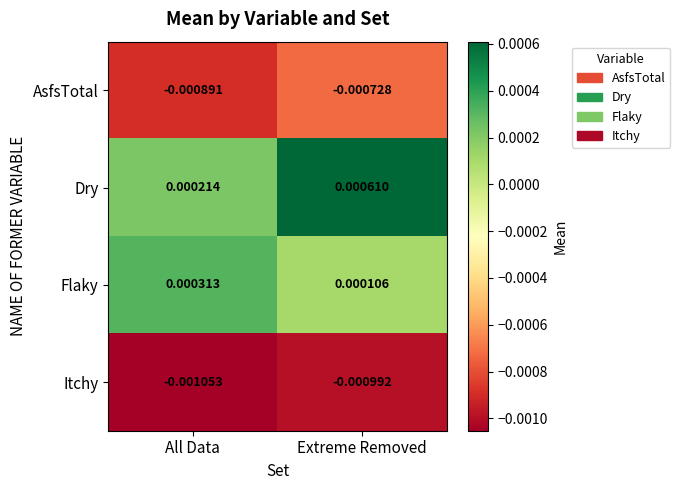

Is the value of Flaky at All Data greater than the value of AsfsTotal at Extreme Removed?

Yes